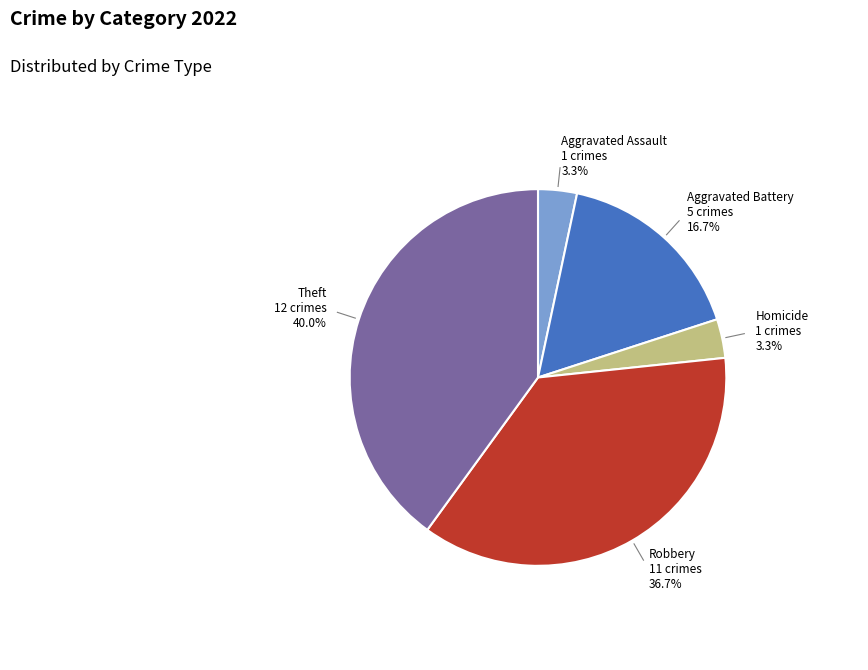

Is there a majority slice in this chart?

No